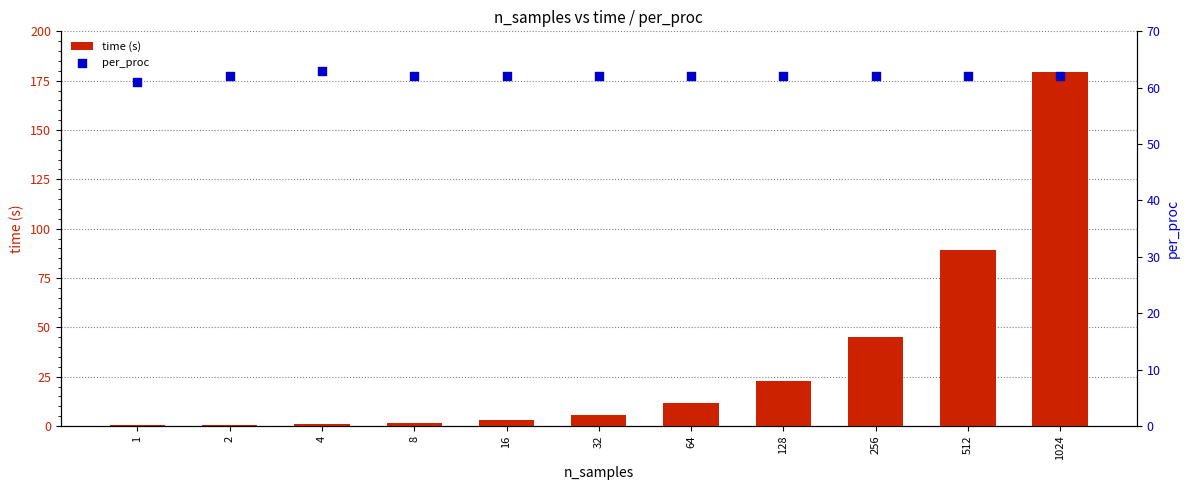

Which series has the widest spread of Y values?

time (s)